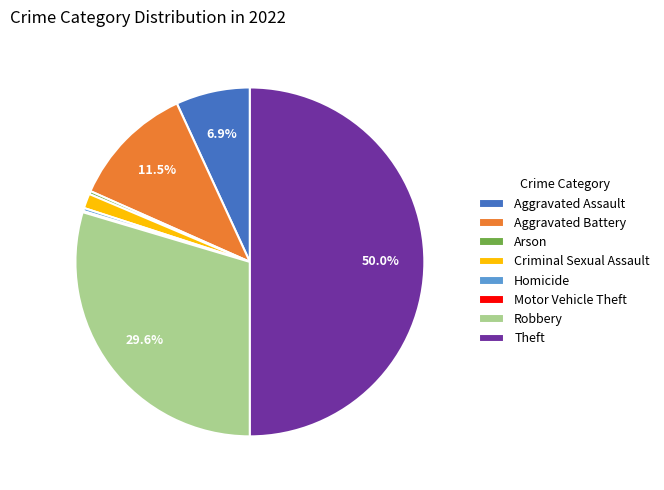

What is the ratio of the value at Homicide to the value at Arson?

1.0